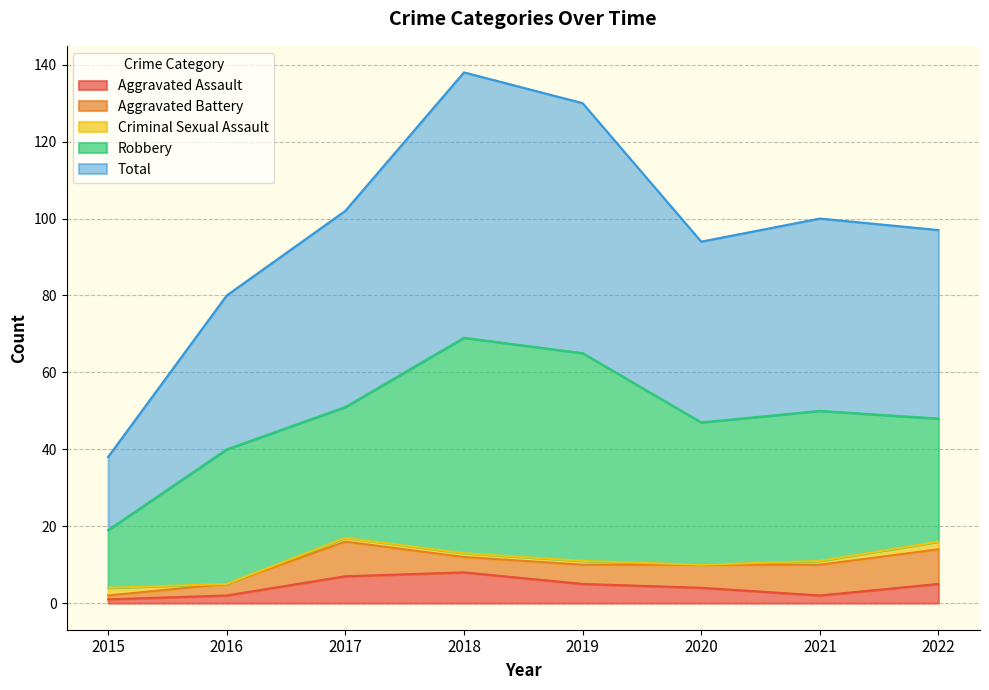

The value of Robbery at 2021 is 39. True or false?

True